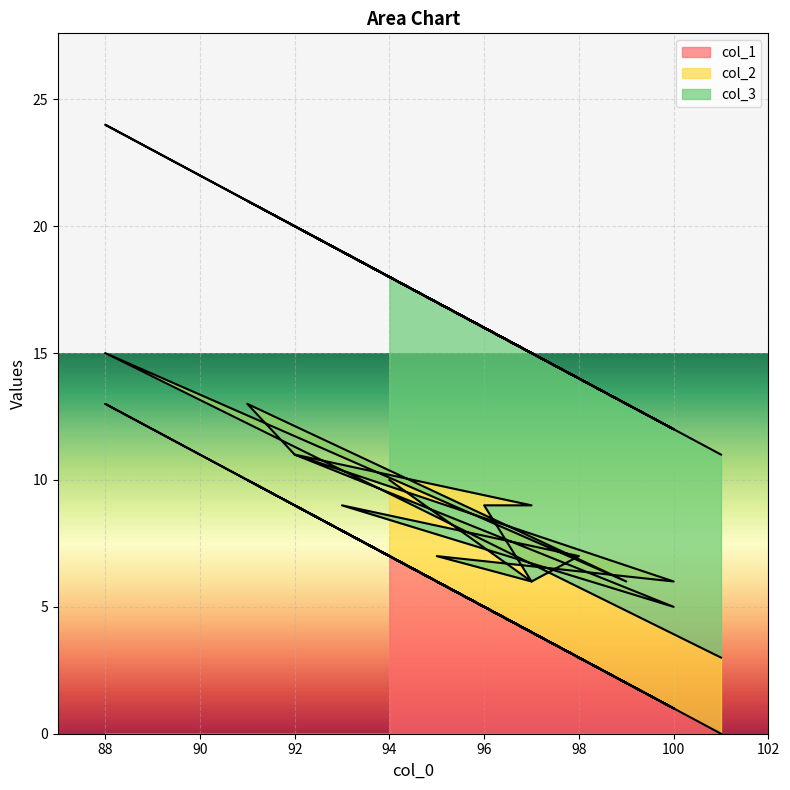

At which label does col_3 first exceed 8?

97